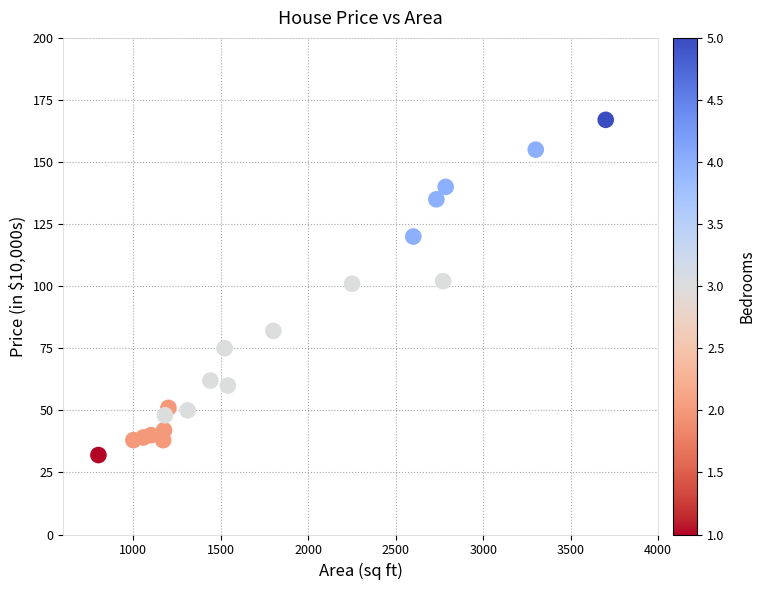

What is the range of Y values (max minus min)?

135.0